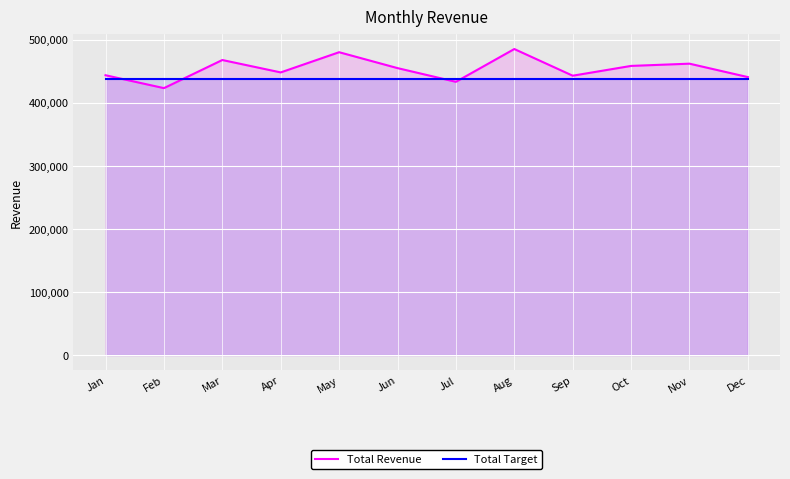

What is the greatest value displayed?

485766.2